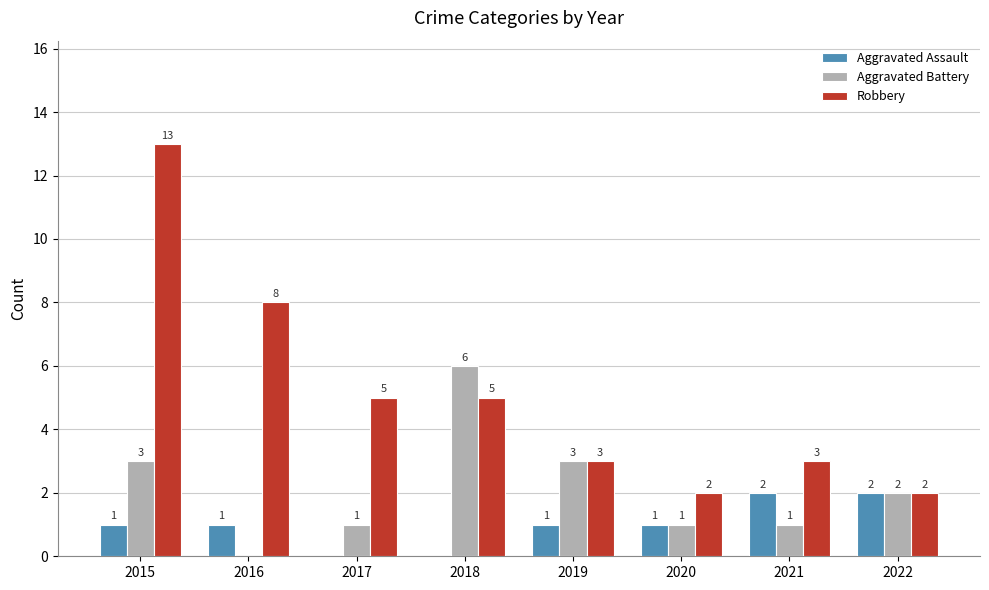

What is the sum of all Aggravated Battery values?

17